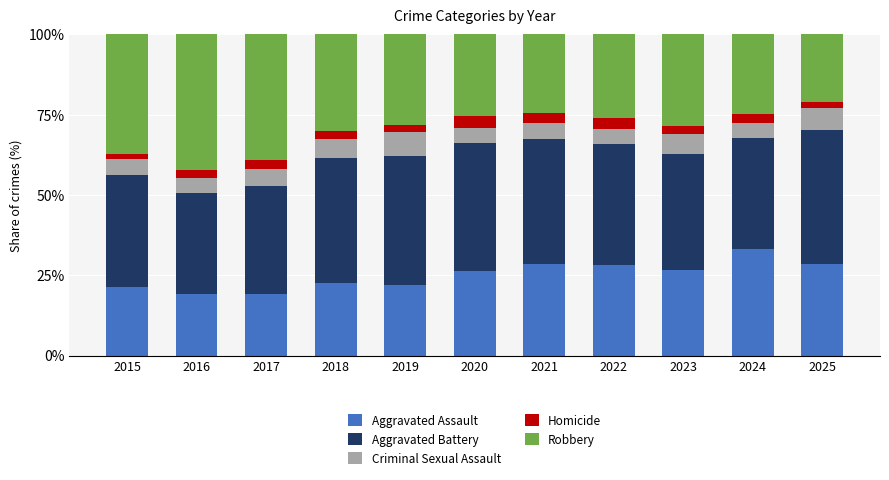

The value of Aggravated Assault at 2018 is 35.8. True or false?

False